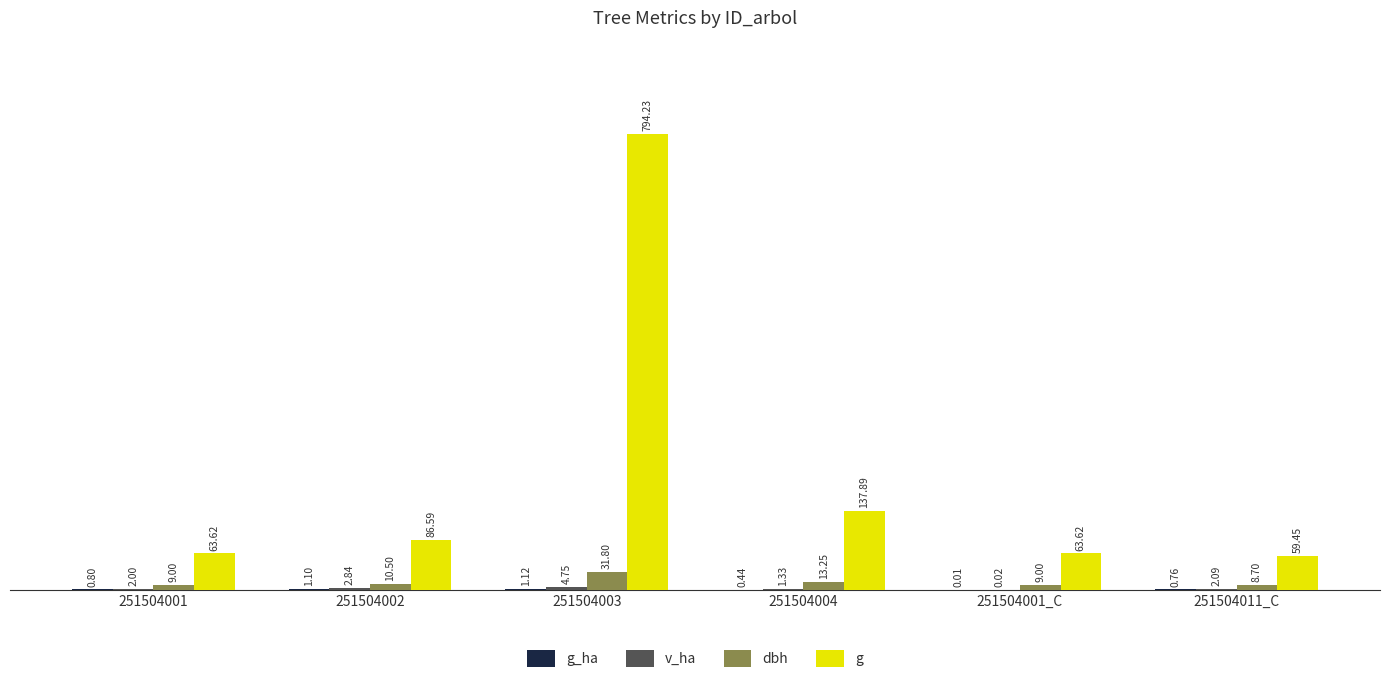

What is the sum of the g values at 251504001 and 251504002?

150.2